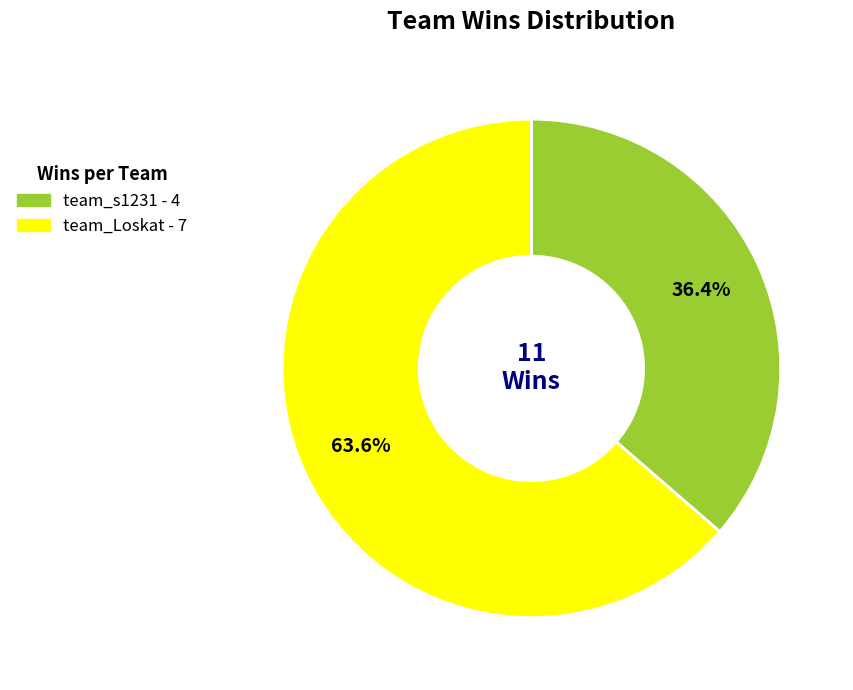

Which slice is the smallest?

team_s1231